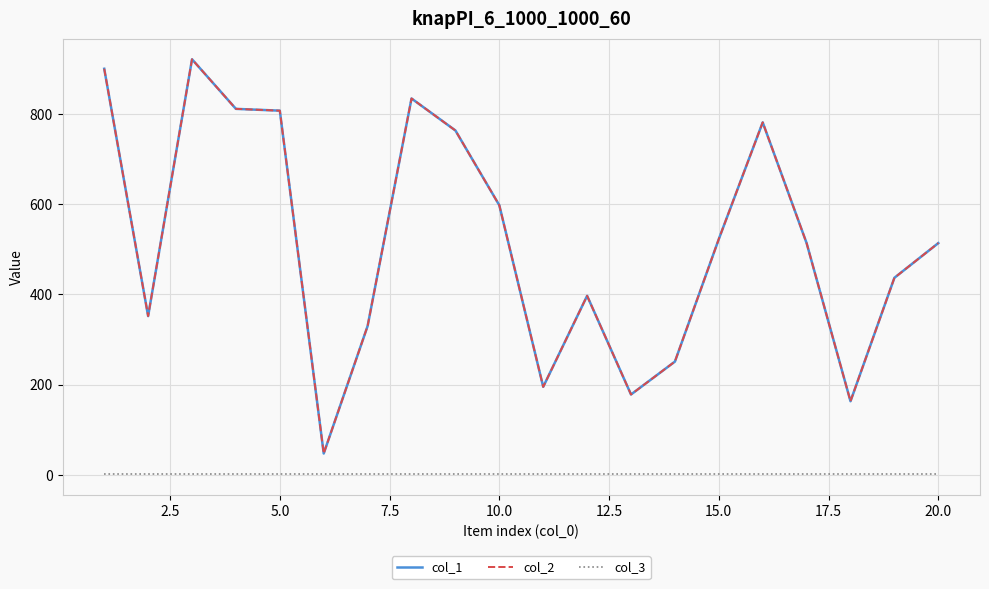

Is this an area chart (filled region under the line)?

No